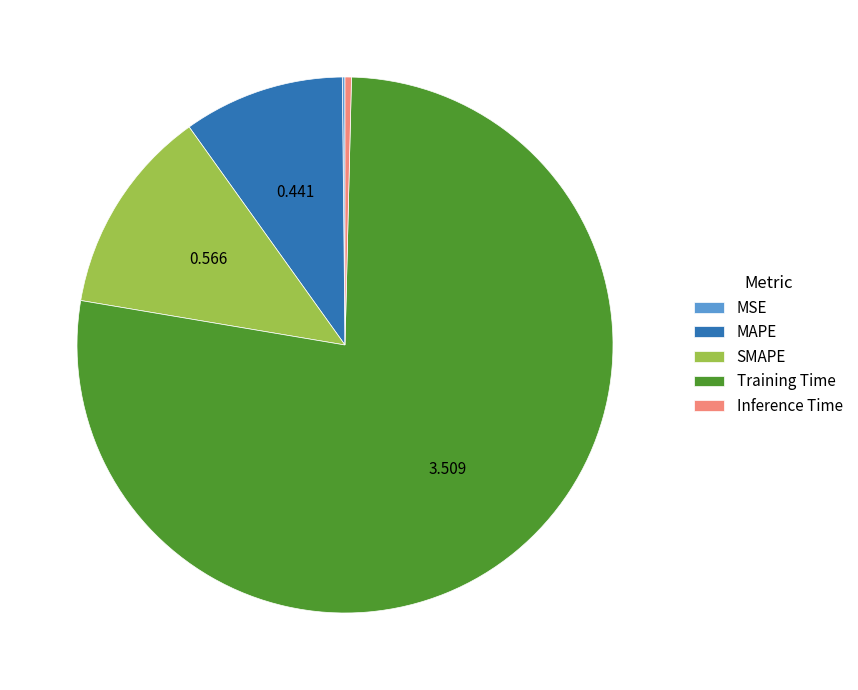

Which slice is the largest?

Training Time